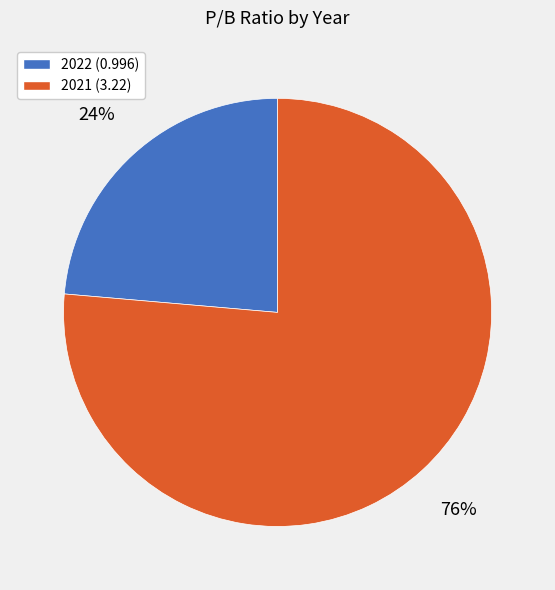

Which category accounts for the majority?

2021